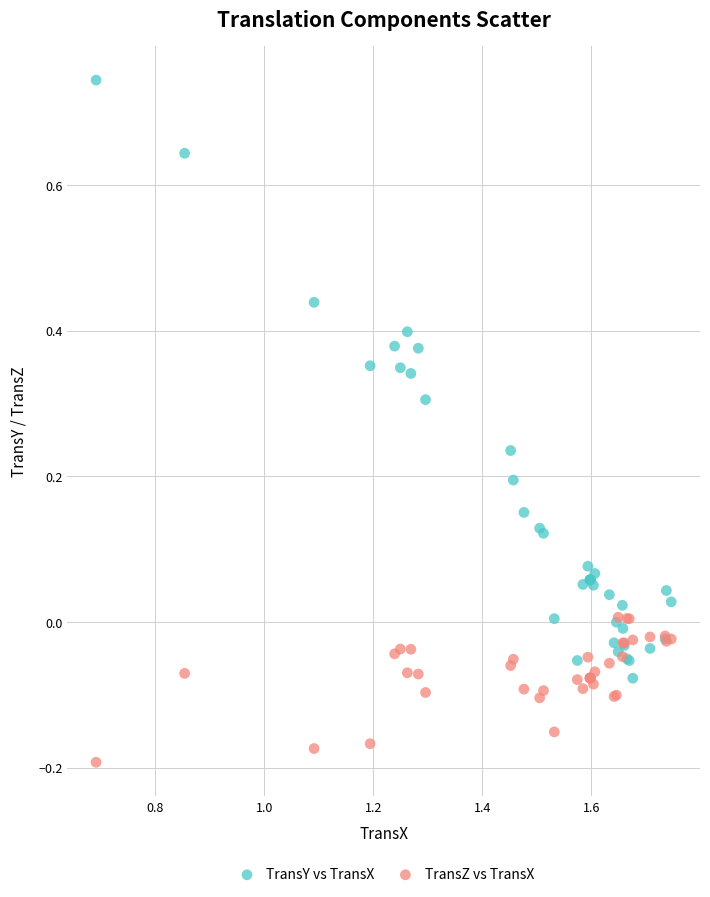

Which series reaches the minimum Y coordinate?

TransZ vs TransX